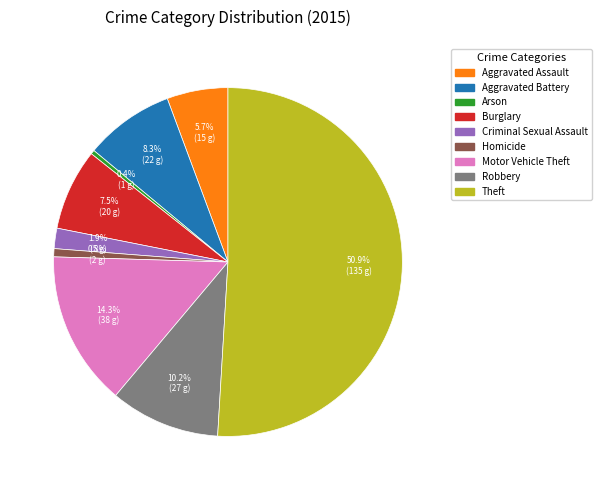

Does Motor Vehicle Theft account for over 50% of the chart?

No